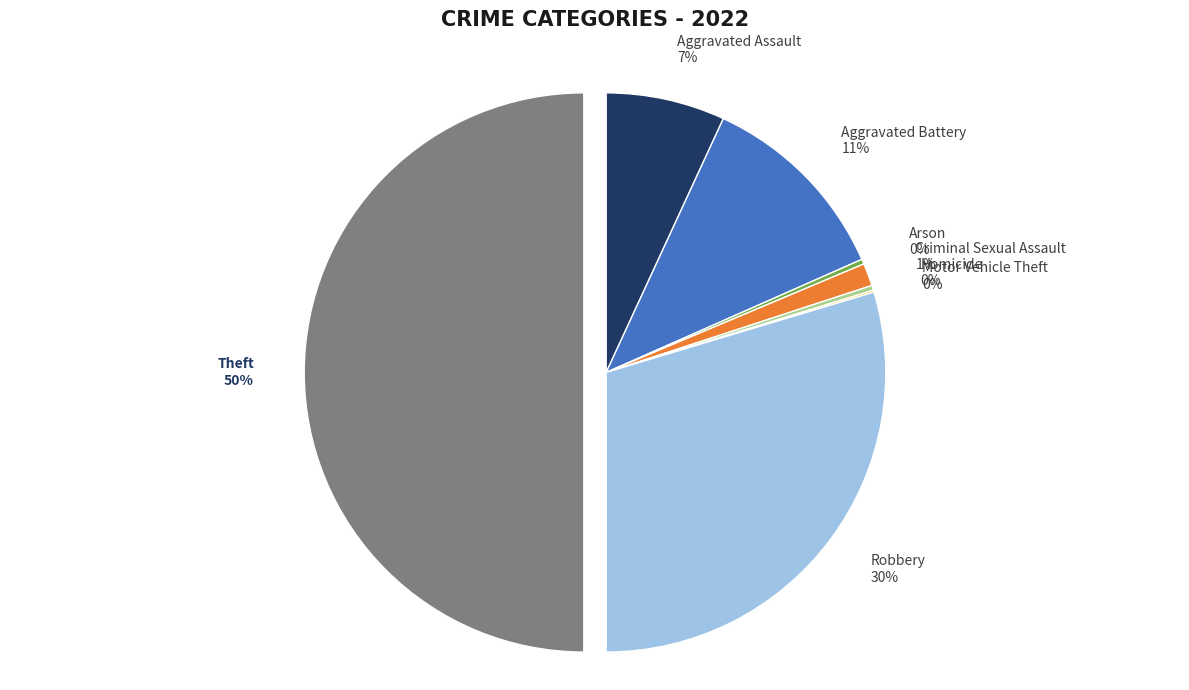

Combined, do Aggravated Assault and Homicide account for over 50%?

No